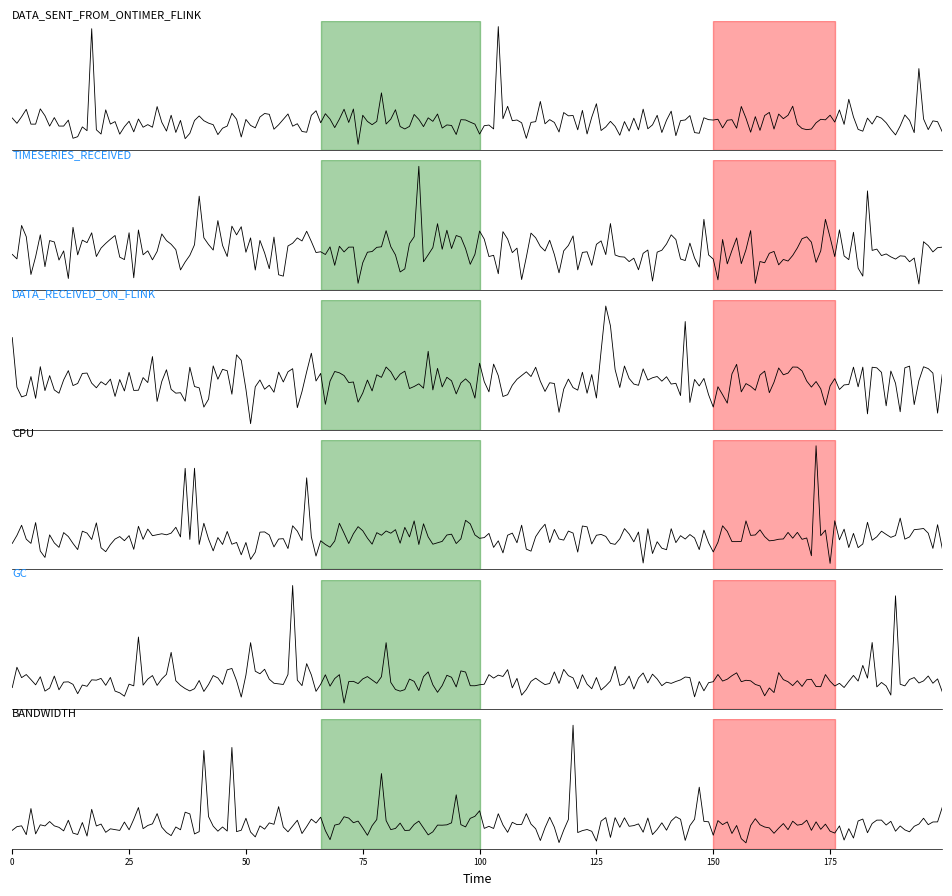

At how many categories does at least one series exceed 0?

3